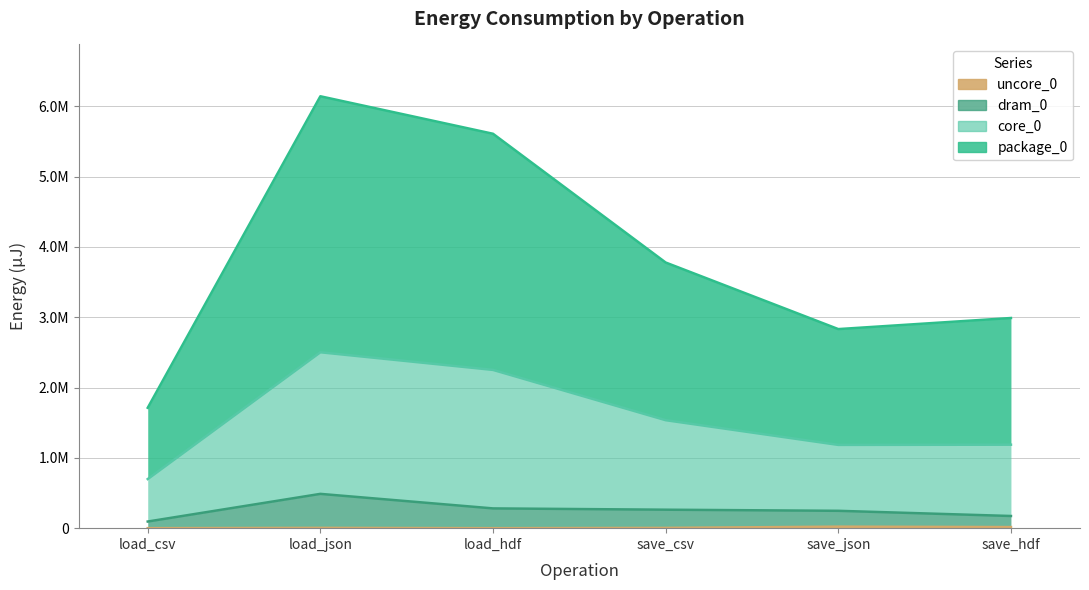

Reading left to right, what are all the values shown in this chart?

package_0: load_csv=1711848	load_json=6142562	load_hdf=5609300	save_csv=3778249	save_json=2831353	save_hdf=2988945
dram_0: load_csv=94299	load_json=487730	load_hdf=281066	save_csv=262572	save_json=246887	save_hdf=173096
core_0: load_csv=698484	load_json=2501763	load_hdf=2250849	save_csv=1535945	save_json=1184324	save_hdf=1187253
uncore_0: load_csv=0	load_json=4028	load_hdf=0	save_csv=3662	save_json=21485	save_hdf=15686